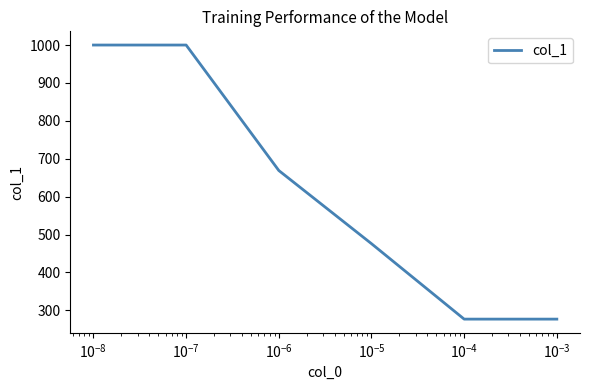

What is the difference between the maximum and second lowest values?

723